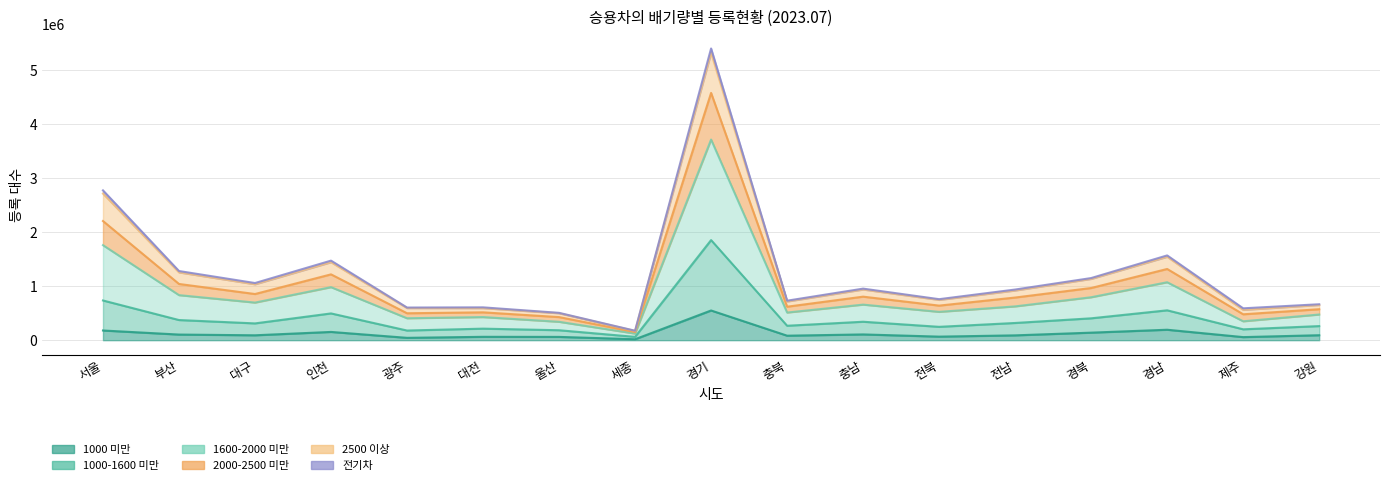

Which category has the highest value in the 1000-1600 미만 series?

경기